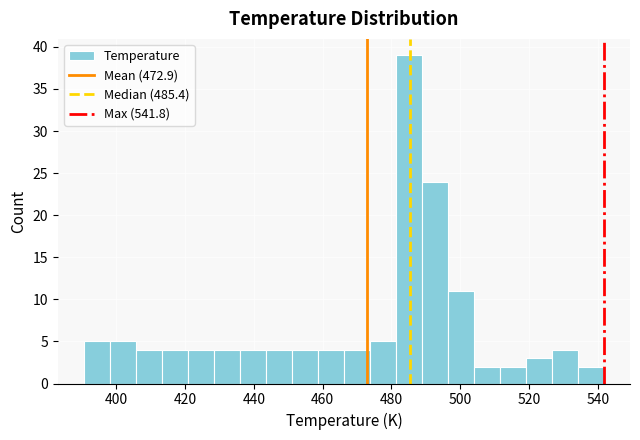

Around what value on the x-axis is the tallest bar? Give the approximate position of its centre, as read against the axis.

486